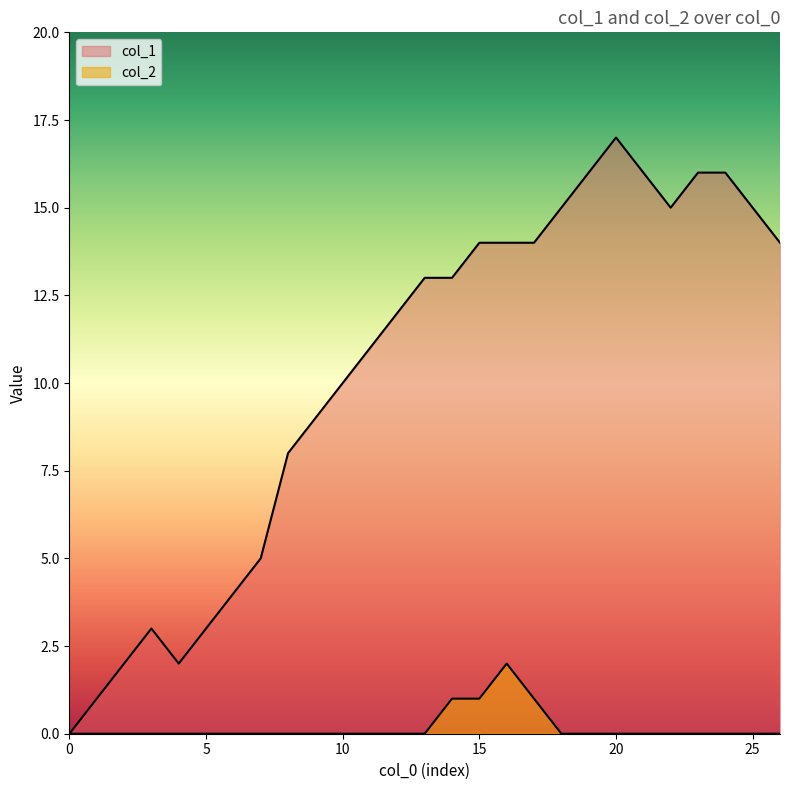

True or false: col_2 and col_1 intersect in this chart.

False